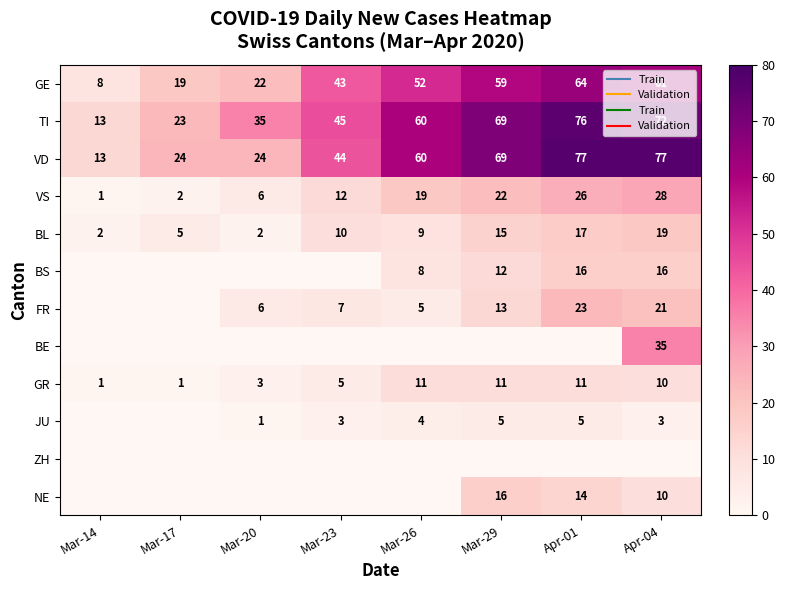

How many data points in GR are less than 10?

4